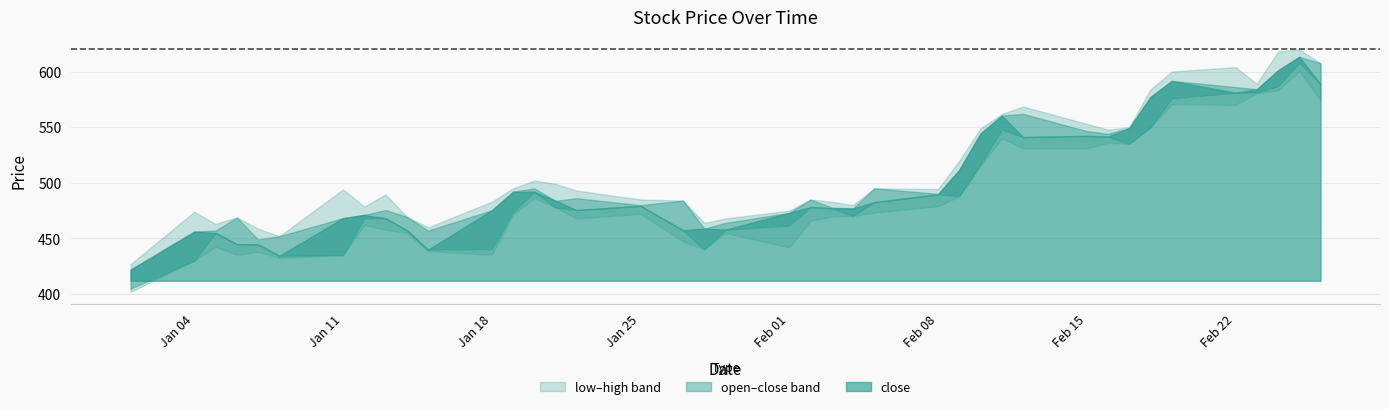

True or false: open and high cross at least once.

False